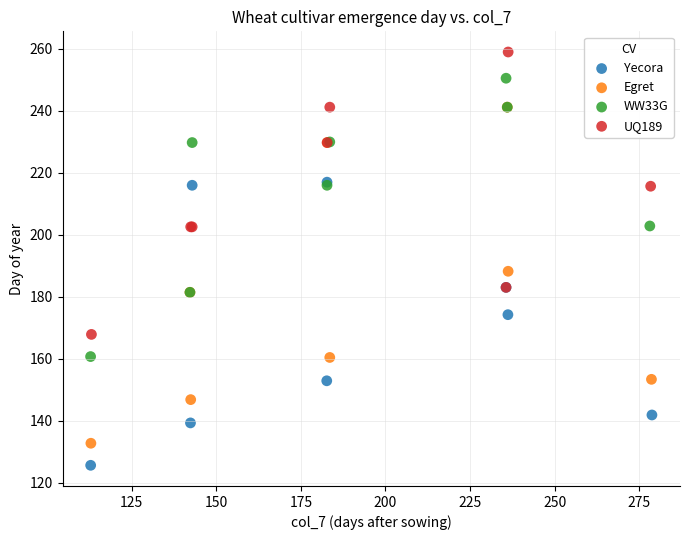

Which series contains the lowest Y value?

Yecora